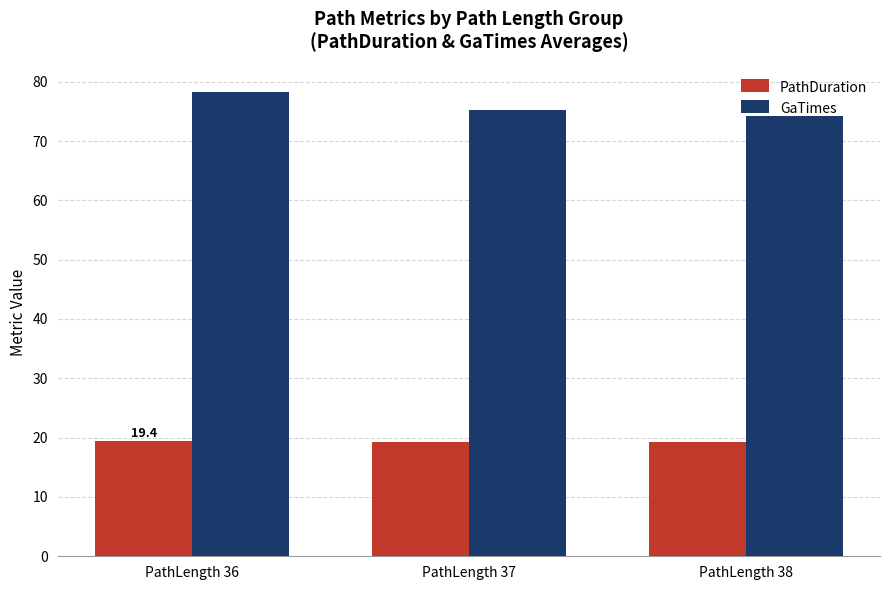

How many bars are there in total?

6